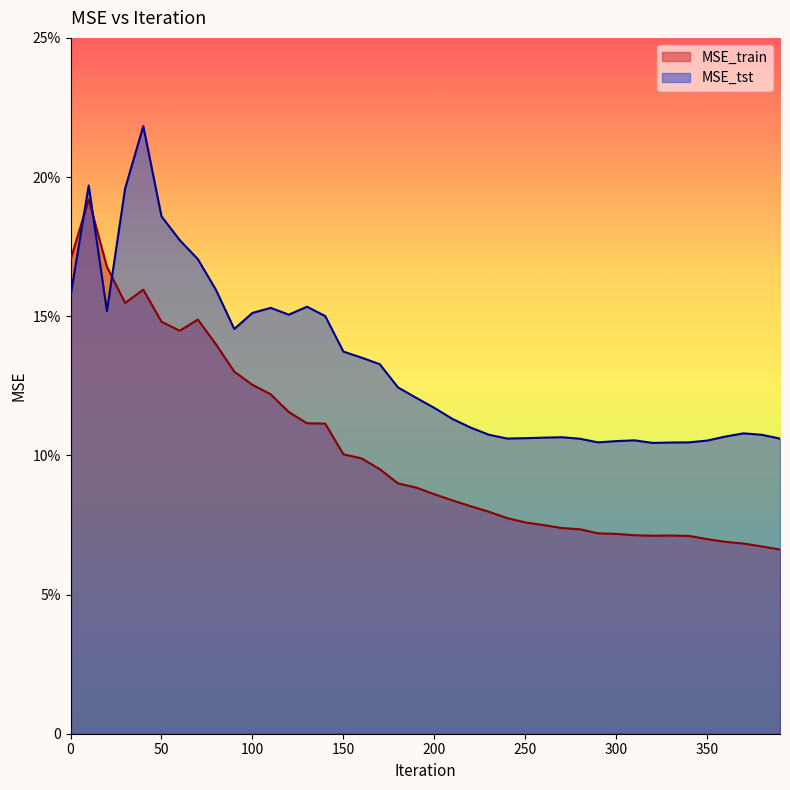

How many interior local peaks does the MSE_train series have?

4